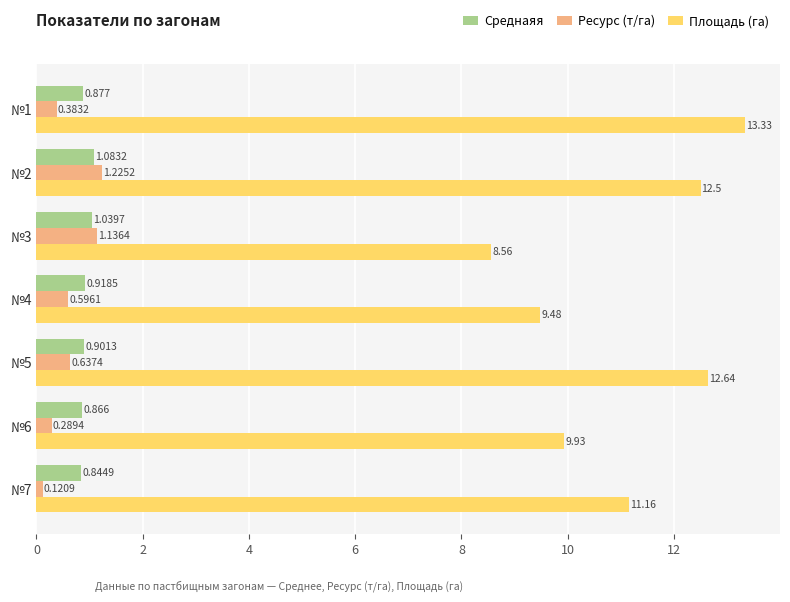

Rank the categories by Среднаяя value from lowest to highest.

№7, №6, №1, №5, №4, №3, №2